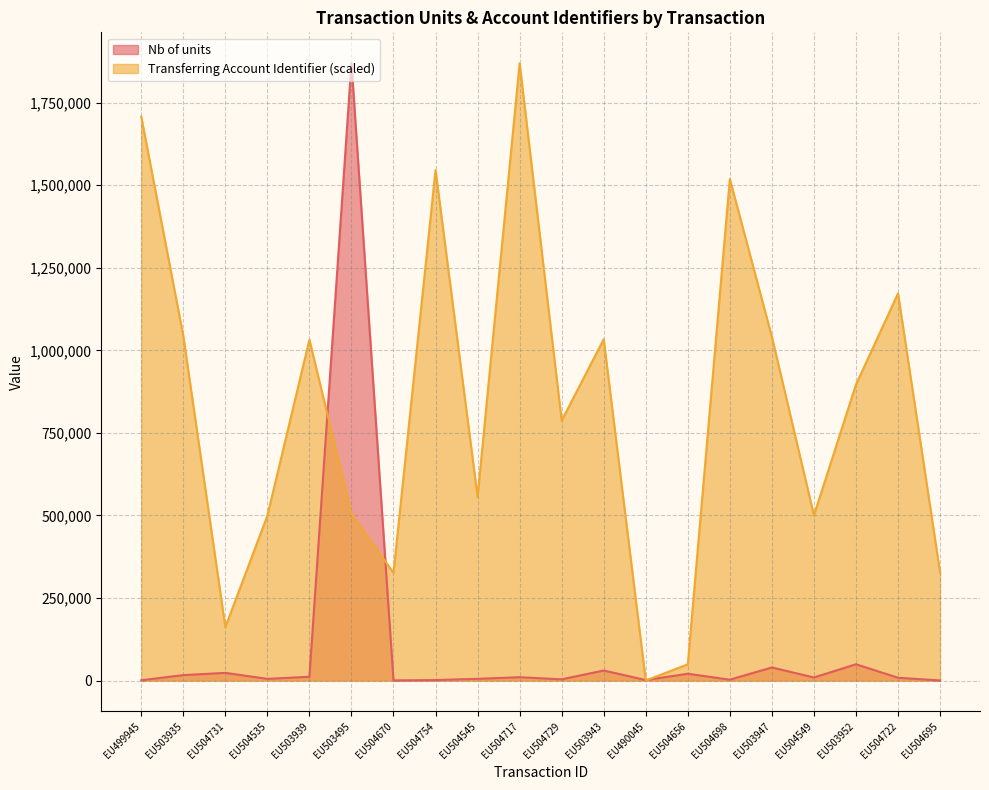

What is the average value of the Transferring Account Identifier series?

828615.7